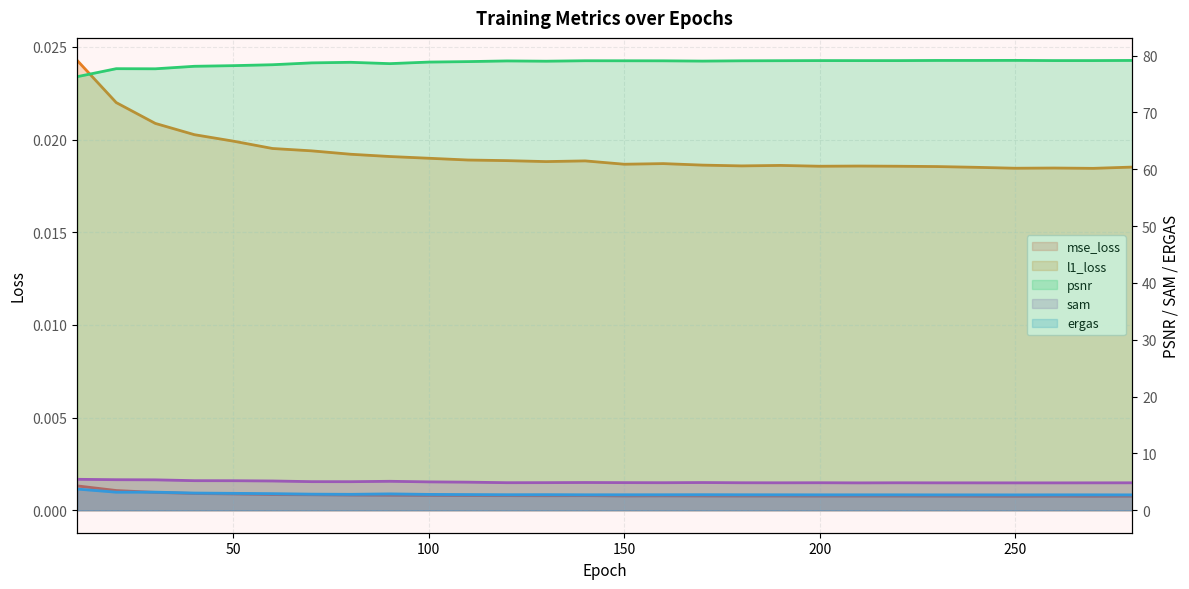

Reading left to right, what are all the values shown in this chart?

mse_loss: 0.0	0.0	0.0	0.0	0.0	0.0	0.0	0.0	0.0	0.0	0.0	0.0	0.0	0.0	0.0	0.0	0.0	0.0	0.0	0.0	0.0	0.0	0.0	0.0	0.0	0.0	0.0	0.0
l1_loss: 0.0	0.0	0.0	0.0	0.0	0.0	0.0	0.0	0.0	0.0	0.0	0.0	0.0	0.0	0.0	0.0	0.0	0.0	0.0	0.0	0.0	0.0	0.0	0.0	0.0	0.0	0.0	0.0
psnr: 76.3	77.7	77.7	78.1	78.2	78.4	78.7	78.8	78.6	78.8	78.9	79.0	79.0	79.1	79.1	79.1	79.0	79.1	79.1	79.1	79.1	79.1	79.1	79.1	79.1	79.1	79.1	79.1
sam: 5.4	5.4	5.3	5.2	5.2	5.1	5.0	5.0	5.1	5.0	4.9	4.8	4.9	4.9	4.9	4.8	4.9	4.8	4.8	4.8	4.8	4.8	4.8	4.8	4.8	4.8	4.8	4.8
ergas: 3.7	3.2	3.2	3.0	3.0	2.9	2.8	2.8	2.9	2.8	2.8	2.7	2.7	2.7	2.7	2.7	2.7	2.7	2.7	2.7	2.7	2.7	2.7	2.7	2.7	2.7	2.7	2.7